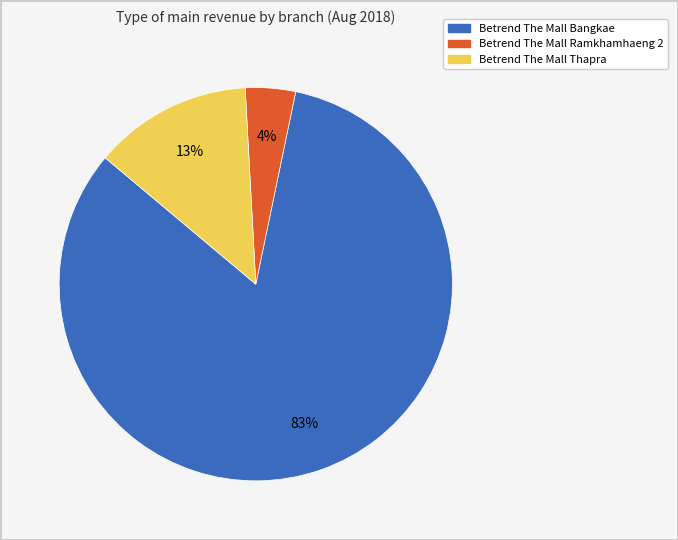

Does Betrend The Mall Ramkhamhaeng 2 account for over 50% of the chart?

No